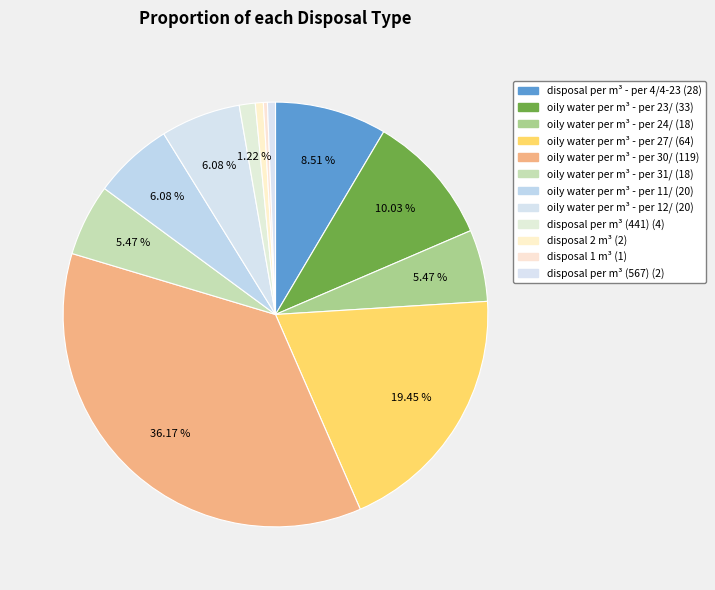

Is the sum of disposal 1 m³ and oily water per m³ - per 24/ greater than half?

No